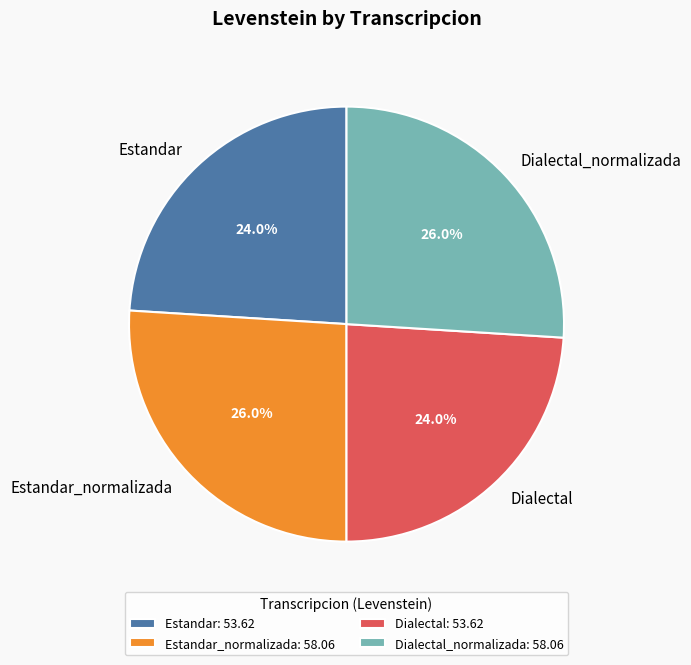

To the nearest percent, what is the difference between the Dialectal and Dialectal_normalizada slice percentages?

2%